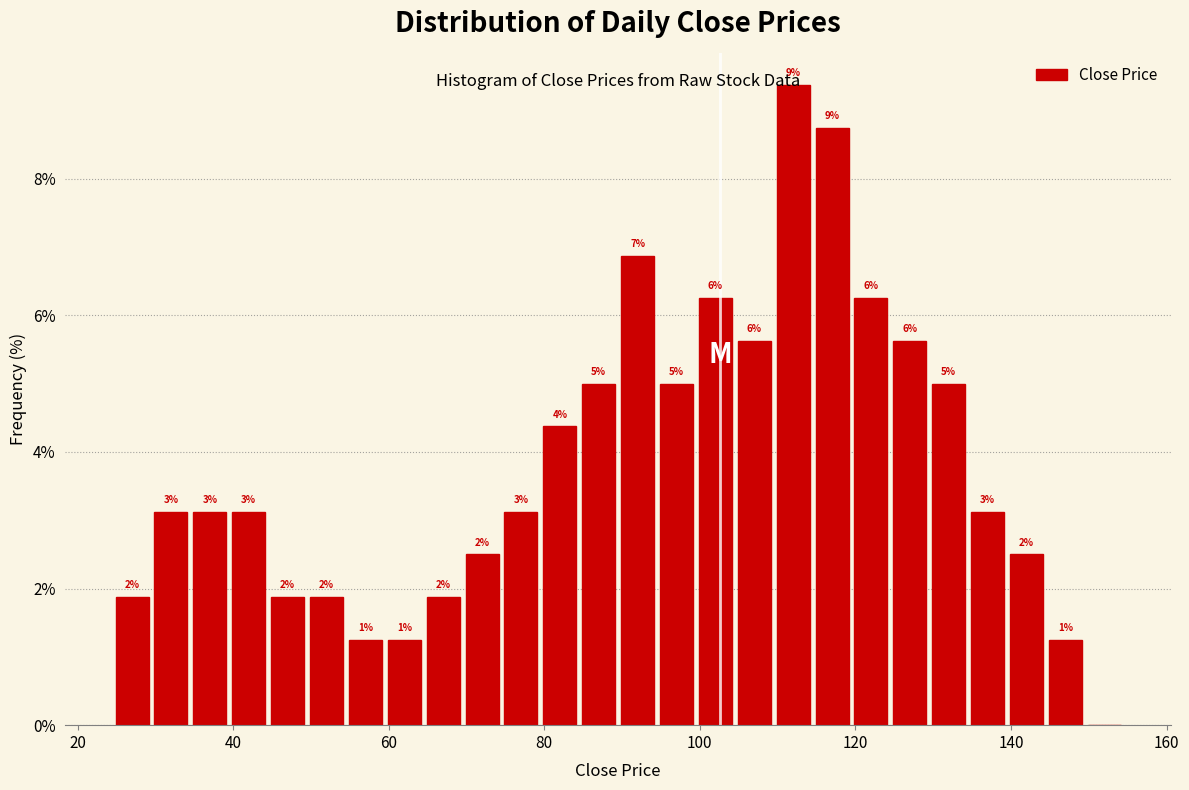

Read against the x-axis, roughly where is the centre of the tallest bar?

112